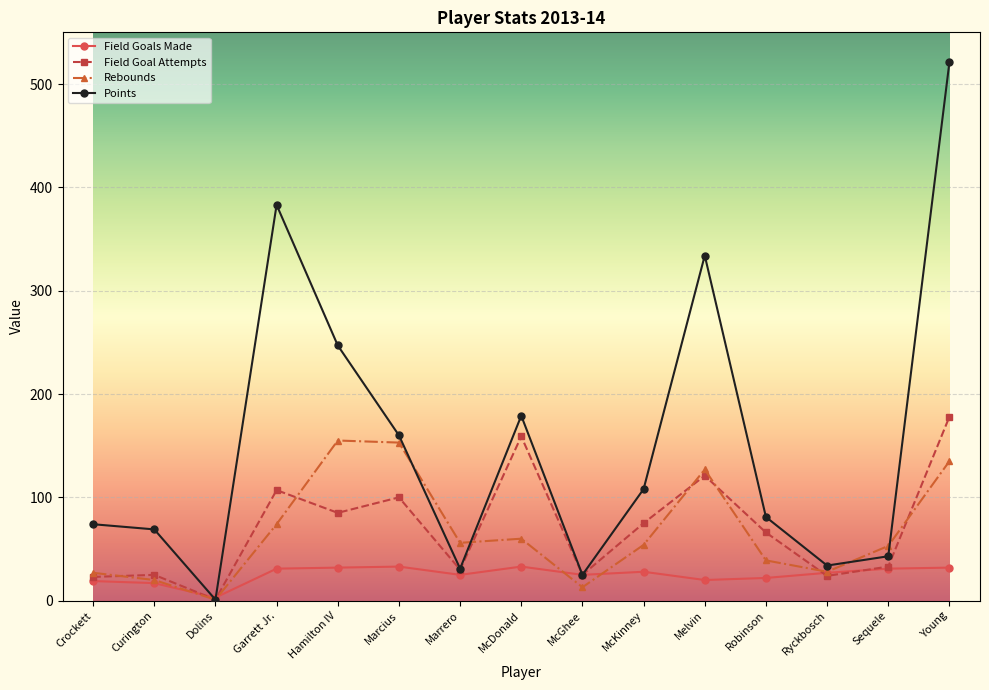

Which series has the largest total across all categories?

Points